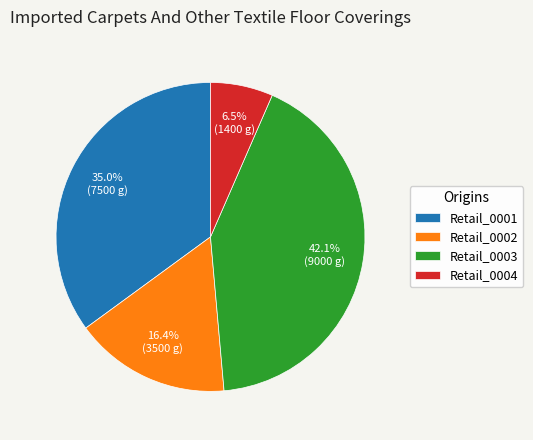

Approximately how many times larger is the value at Retail_0004 compared to Retail_0002?

0.4